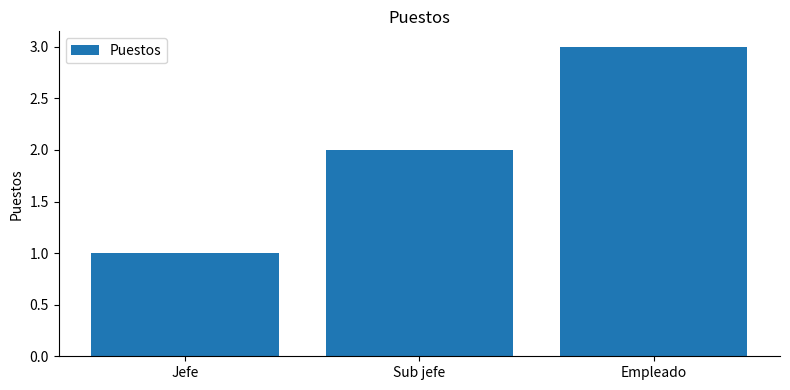

What value does the data have at Empleado?

3